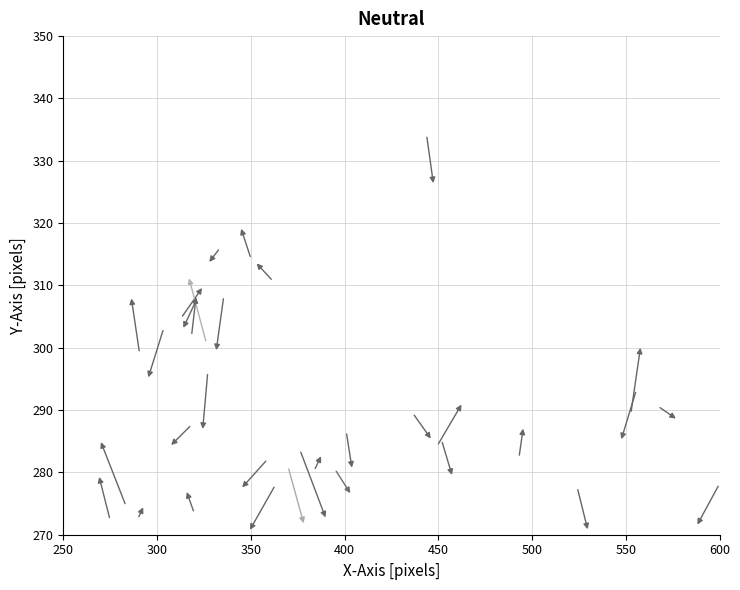

What is the range of X values (max minus min)?

350.0